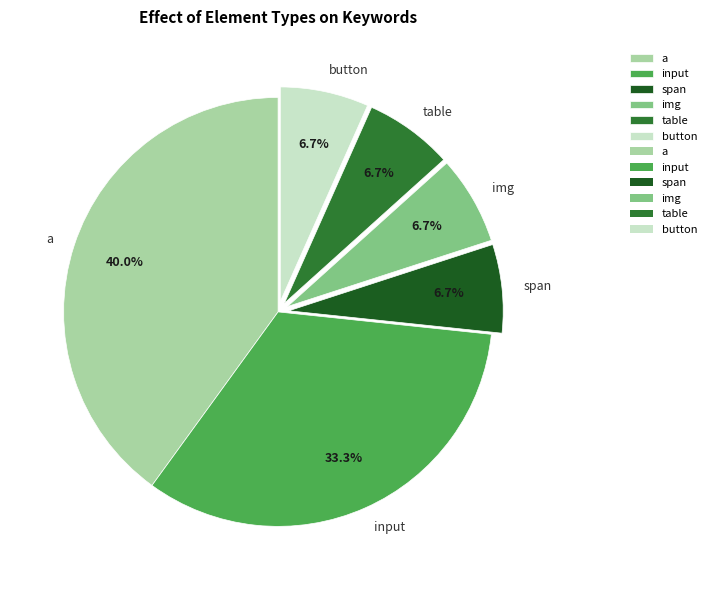

Count the number of slices in the pie.

6